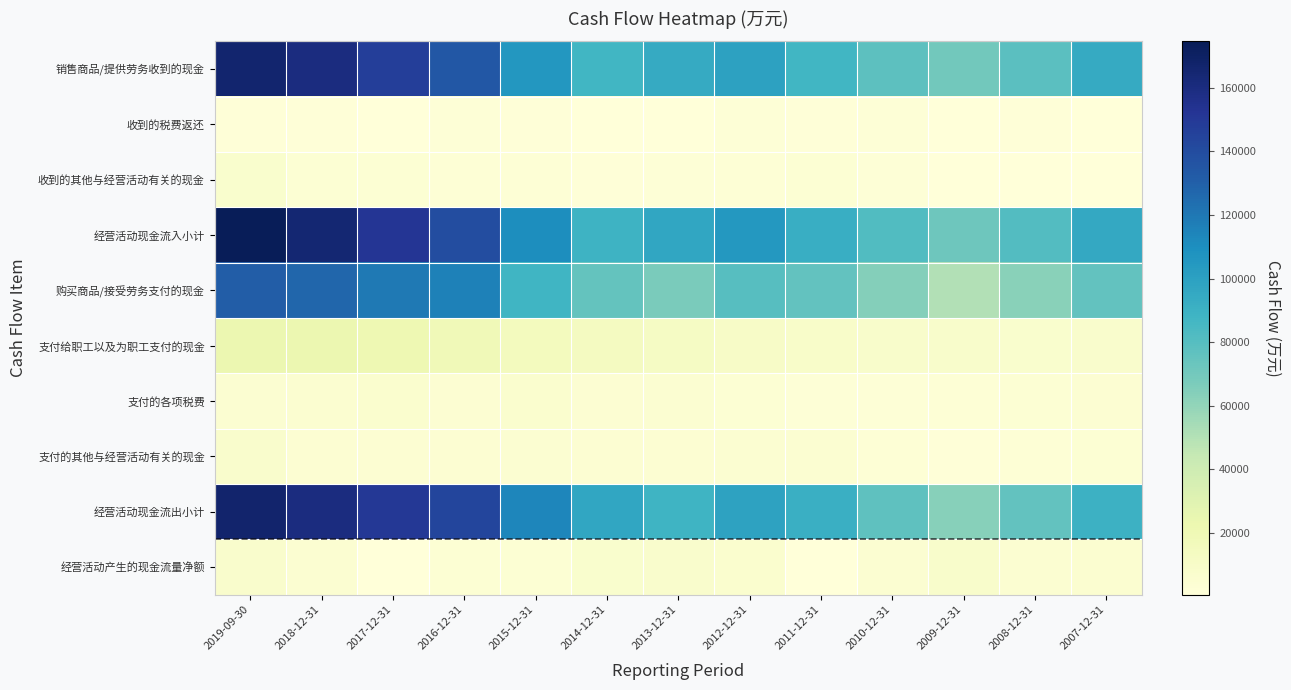

Between 2009-12-31 and 2011-12-31, which is larger?

2011-12-31